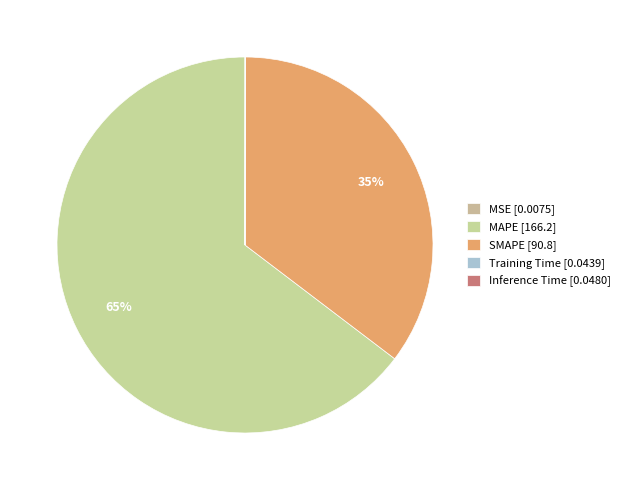

The Inference Time slice represents 0% of the pie. True or false?

True